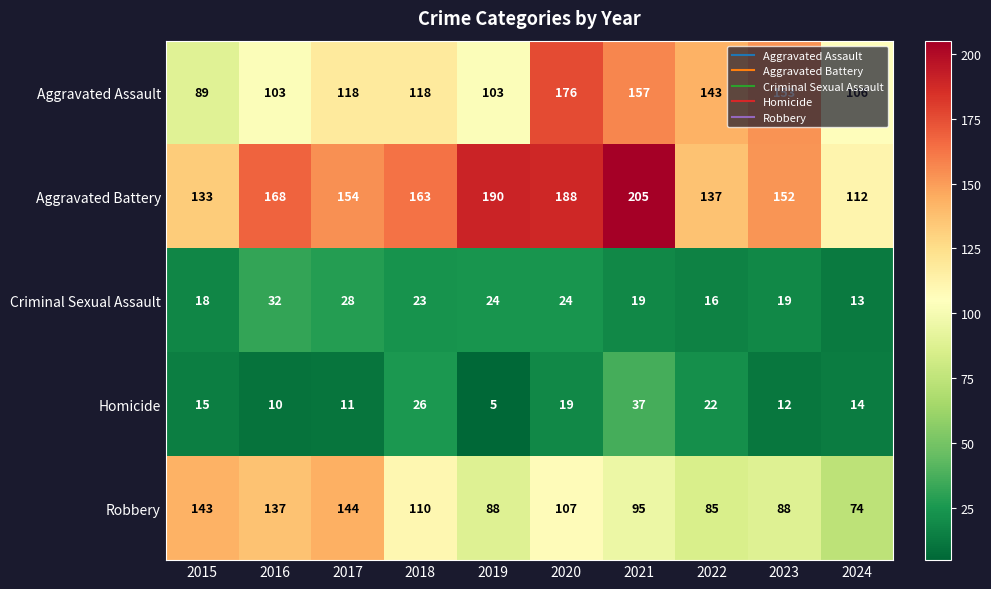

True or false: Criminal Sexual Assault has a value of 19 at 2021.

True